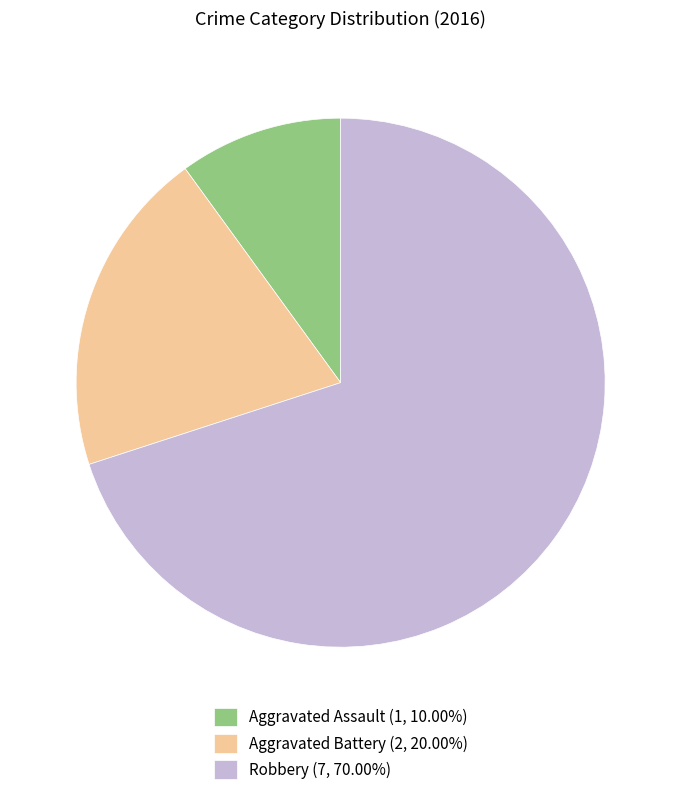

Is there a majority slice in this chart?

Yes